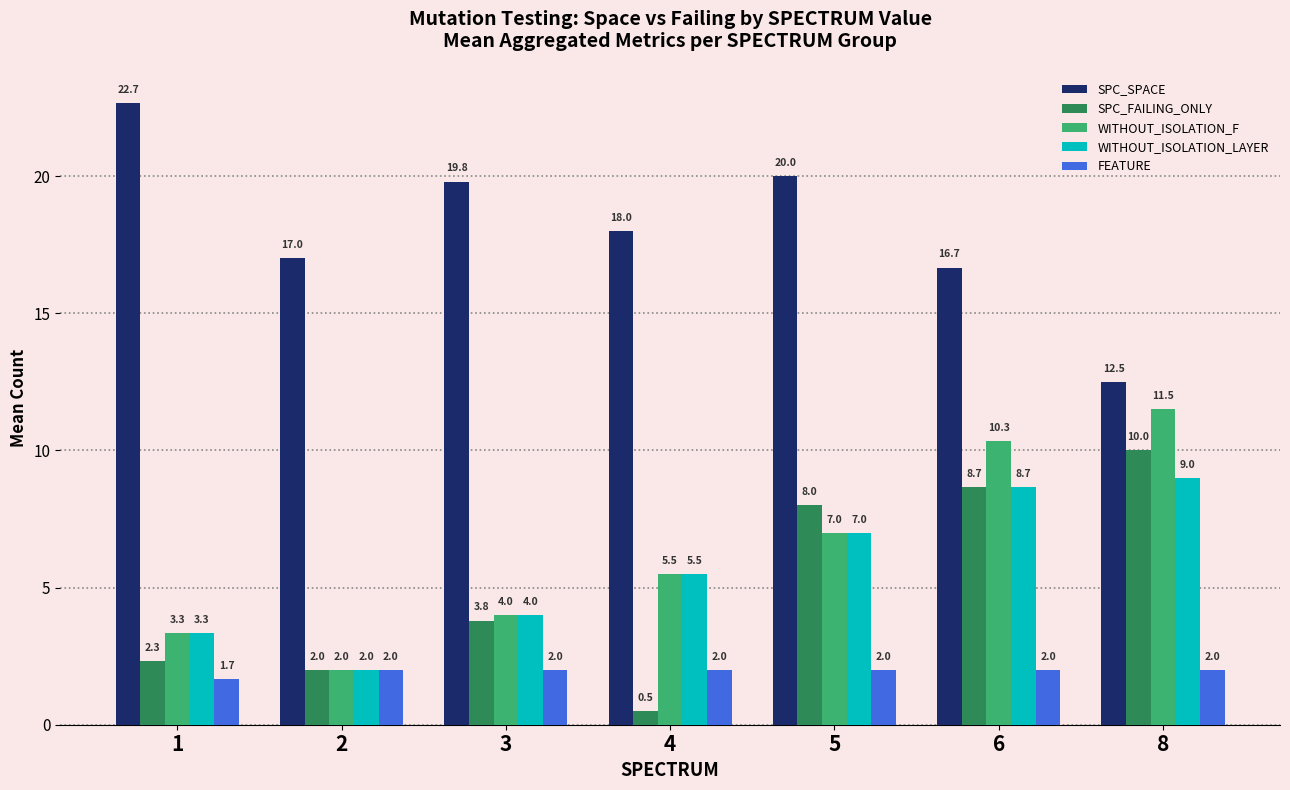

Reading left to right, transcribe all the data shown in this chart.

SPC_SPACE: 1=22.7	2=17.0	3=19.8	4=18.0	5=20.0	6=16.7	8=12.5
SPC_FAILING_ONLY: 1=2.3	2=2.0	3=3.8	4=0.5	5=8.0	6=8.7	8=10.0
WITHOUT_ISOLATION_F: 1=3.3	2=2.0	3=4.0	4=5.5	5=7.0	6=10.3	8=11.5
WITHOUT_ISOLATION_LAYER: 1=3.3	2=2.0	3=4.0	4=5.5	5=7.0	6=8.7	8=9.0
FEATURE: 1=1.7	2=2.0	3=2.0	4=2.0	5=2.0	6=2.0	8=2.0